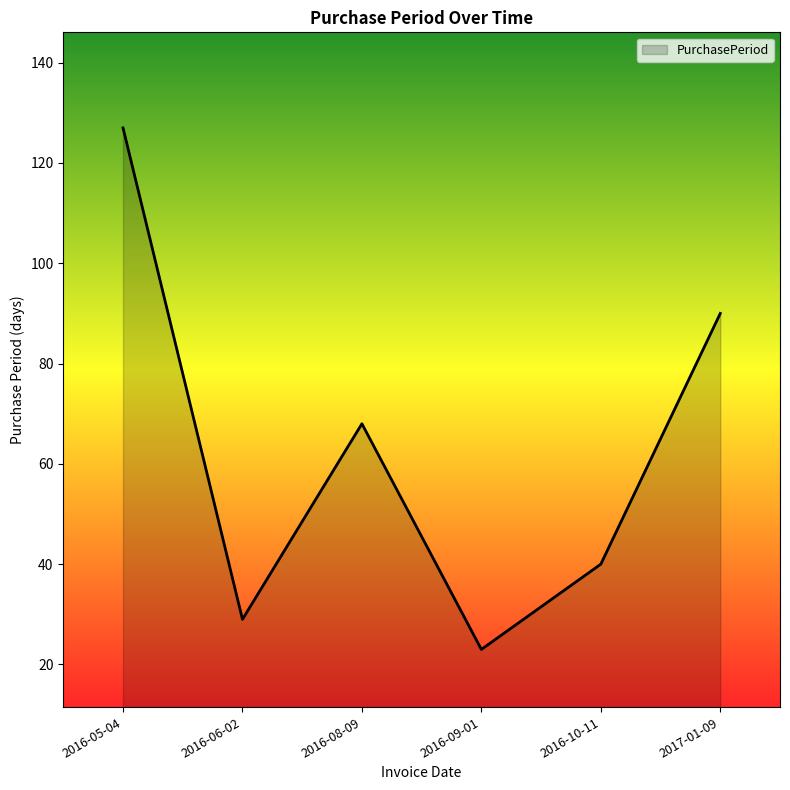

What is the maximum value shown in the chart?

127